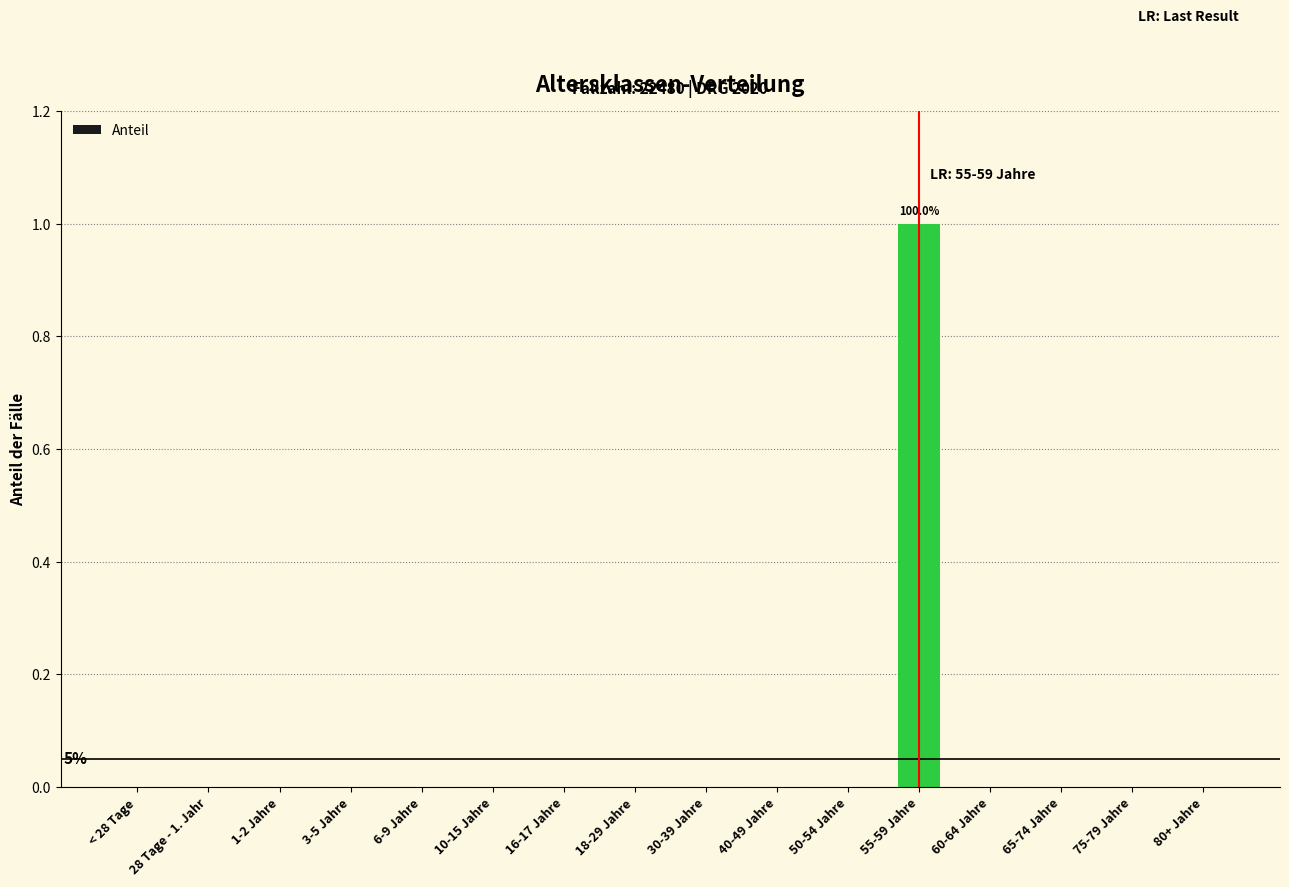

True or false: the data shows 0 at 28 Tage - 1. Jahr.

True